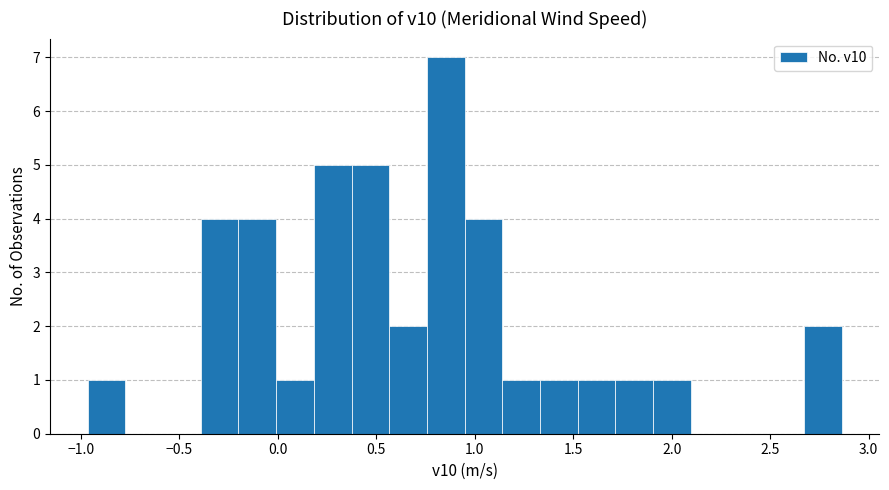

Read against the x-axis, roughly where is the centre of the tallest bar?

0.85